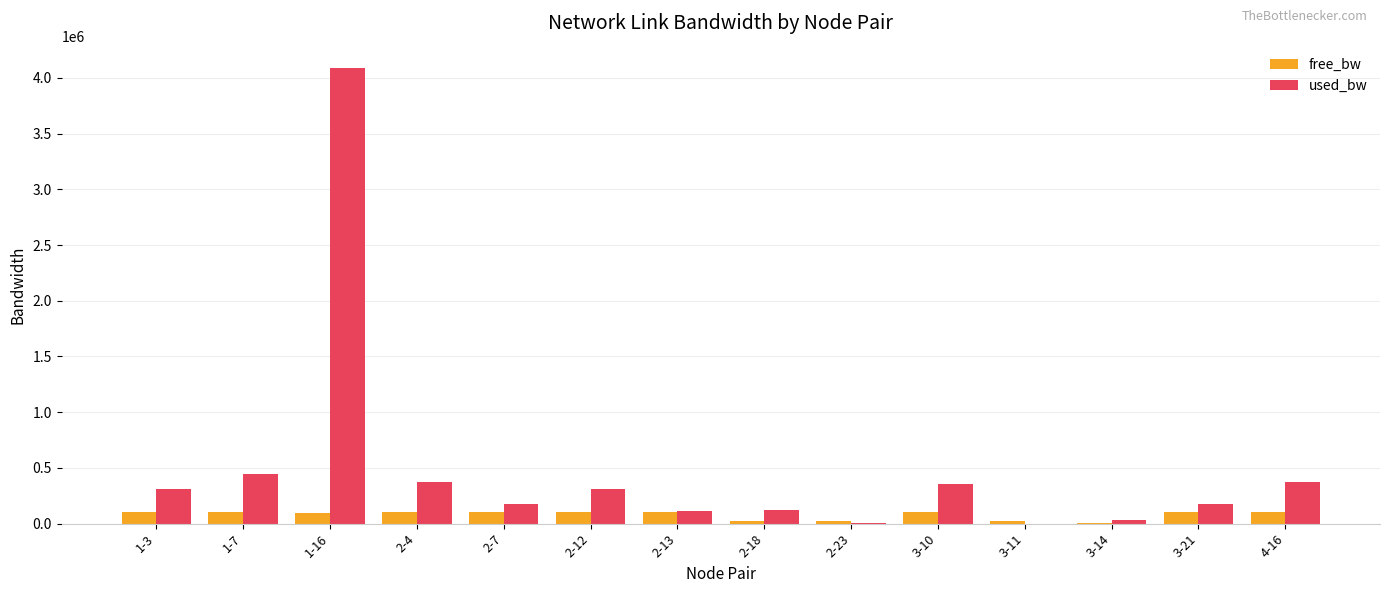

What is the sum of the free_bw values at 3-10 and 1-16?

195555.2